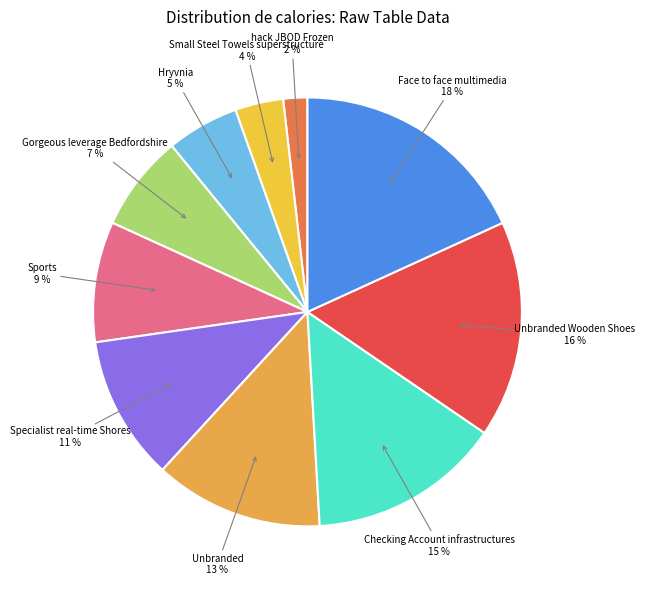

How many slices are in this pie chart?

10